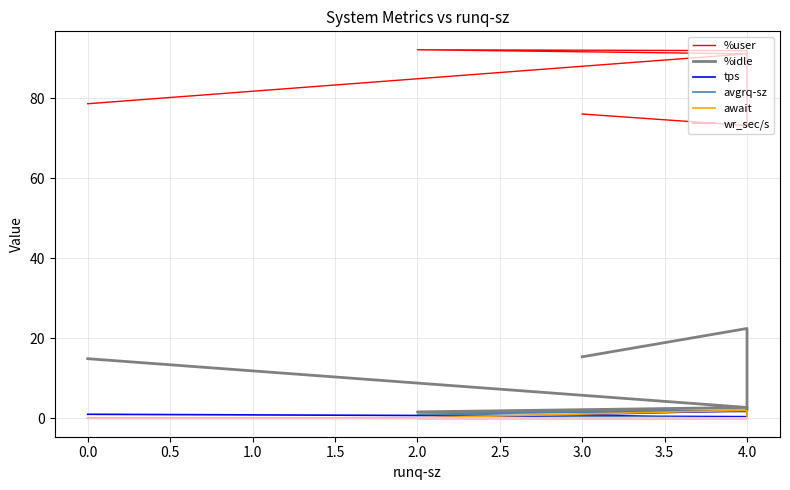

At which category is the sum across all series the highest?

4.0